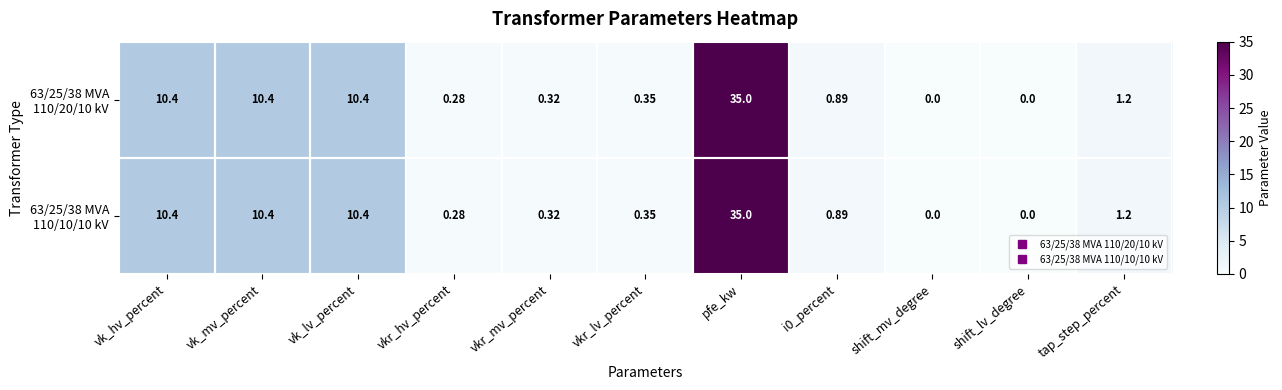

Which category has the highest value across all series?

pfe_kw